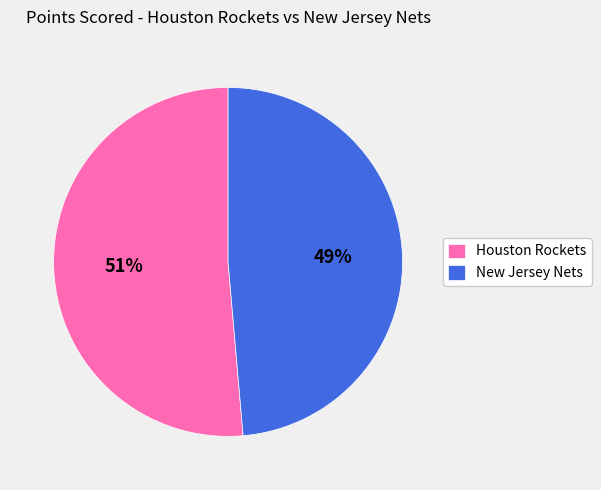

Which category has the smallest portion of the pie?

New Jersey Nets